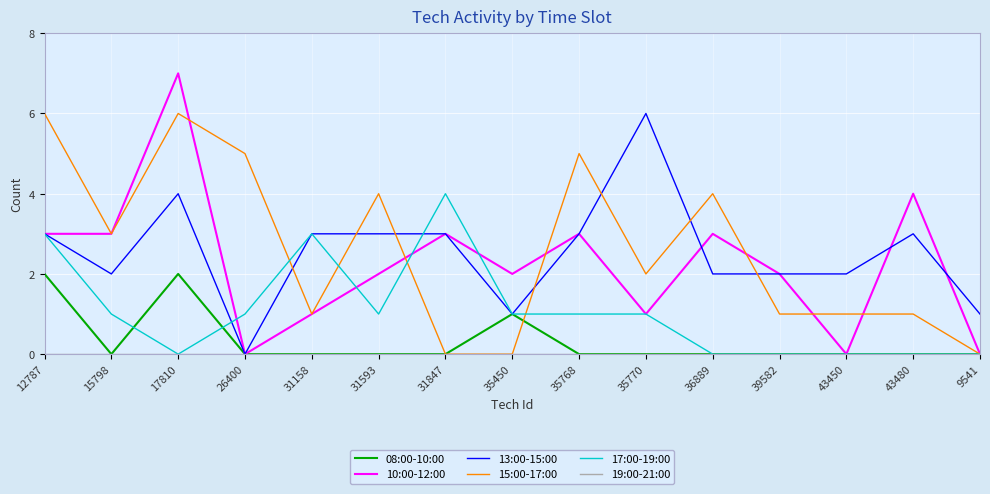

What position from the right is 15798?

14